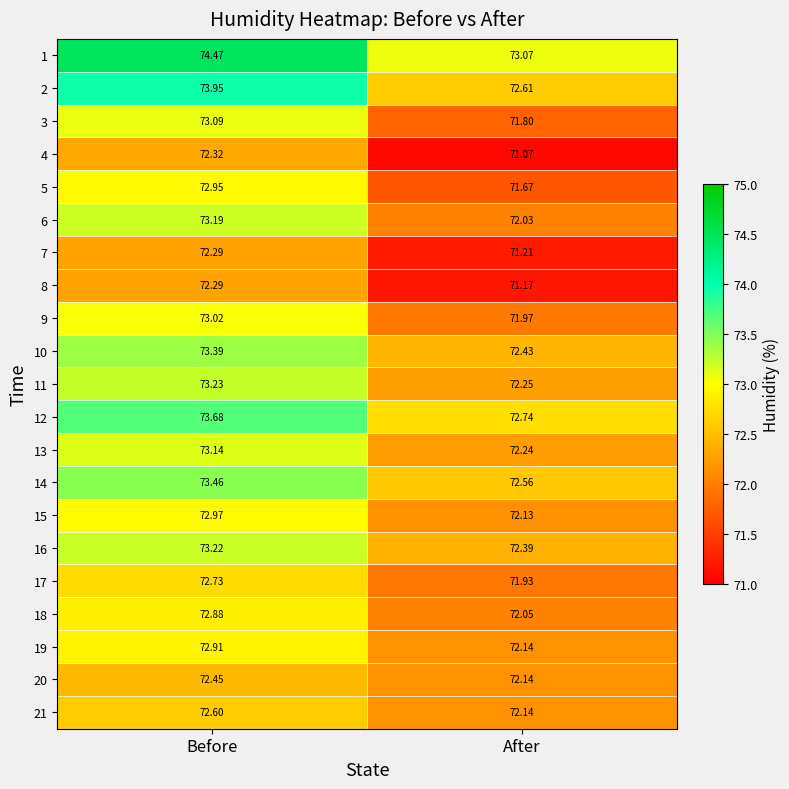

At which label does 7 first exceed 72?

Before